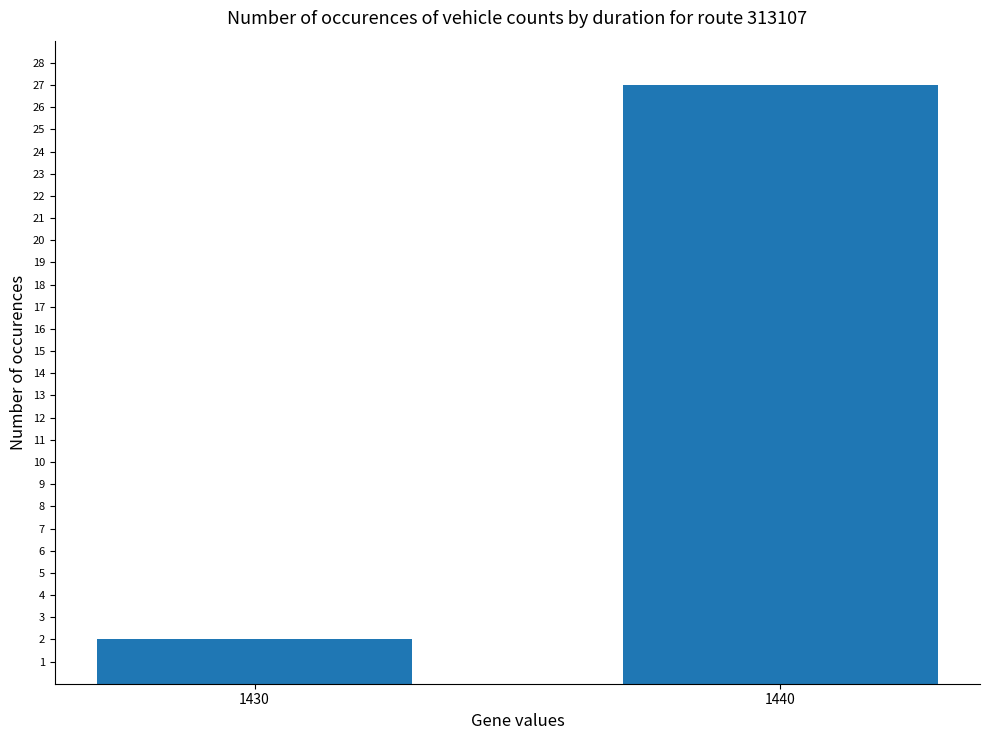

What is the approximate value at 1440, to the nearest 5?

25